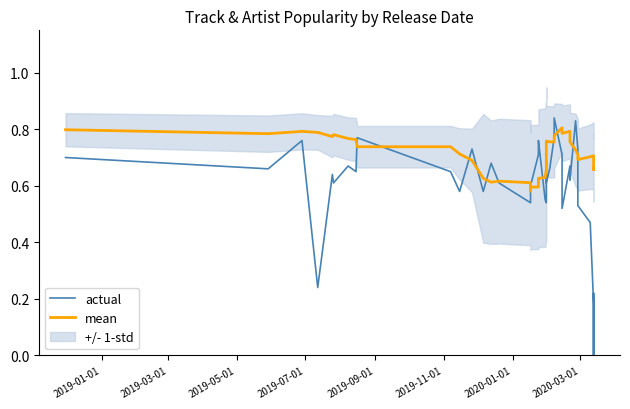

Rank the series by their average value, from highest to lowest.

mean, actual